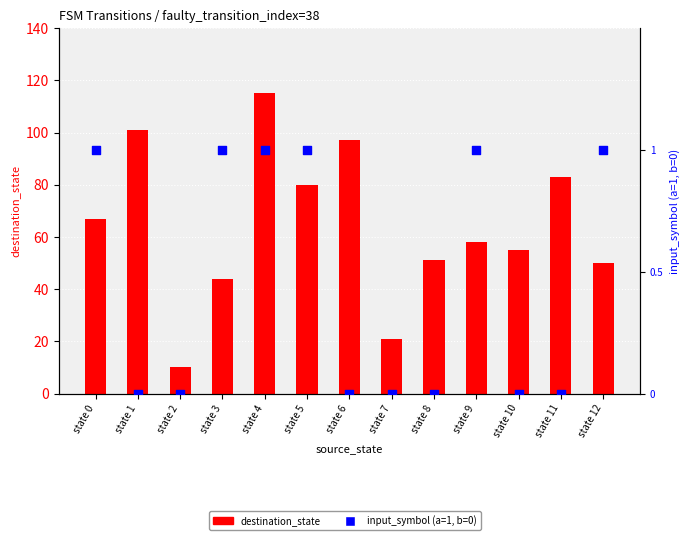

What are all the series names shown in the legend?

destination_state, input_symbol (a=1, b=0)